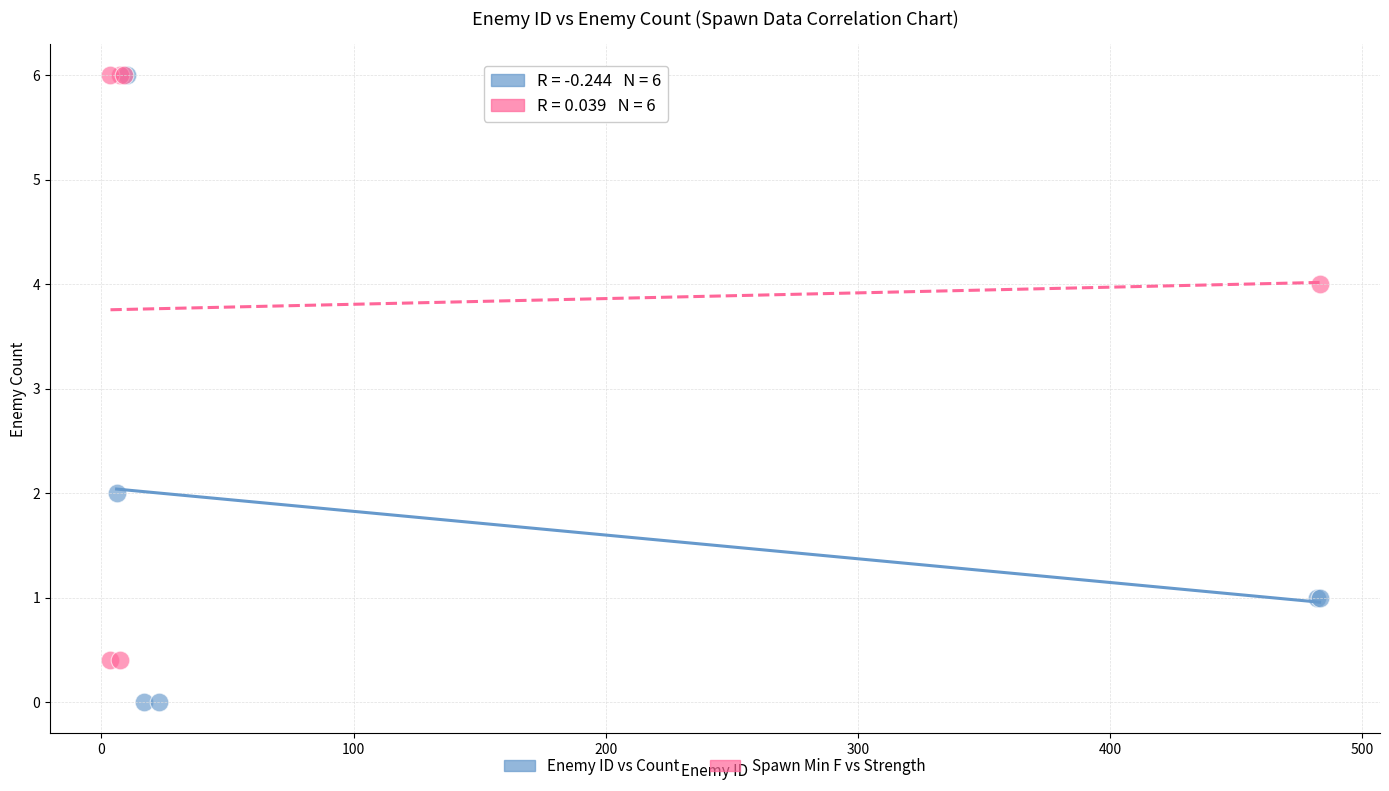

What are all the series names shown in the legend?

Enemy ID vs Count, Spawn Min F vs Strength